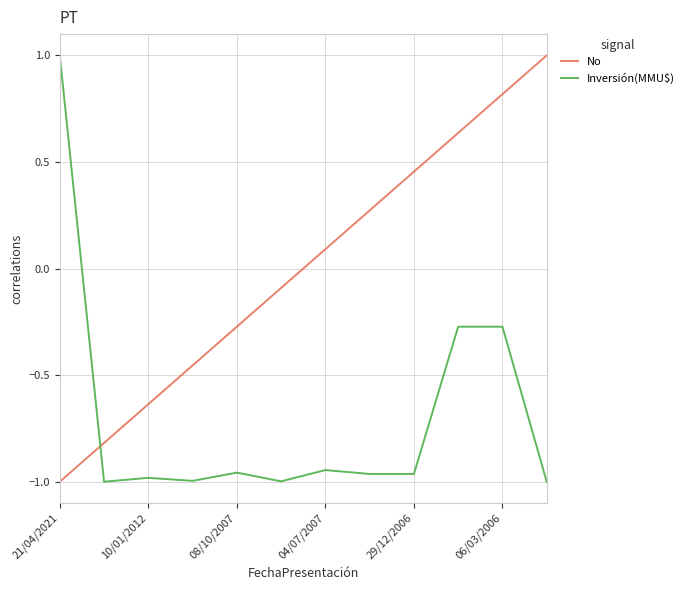

Rank the series by their average value, from lowest to highest.

Inversión(MMU$), No